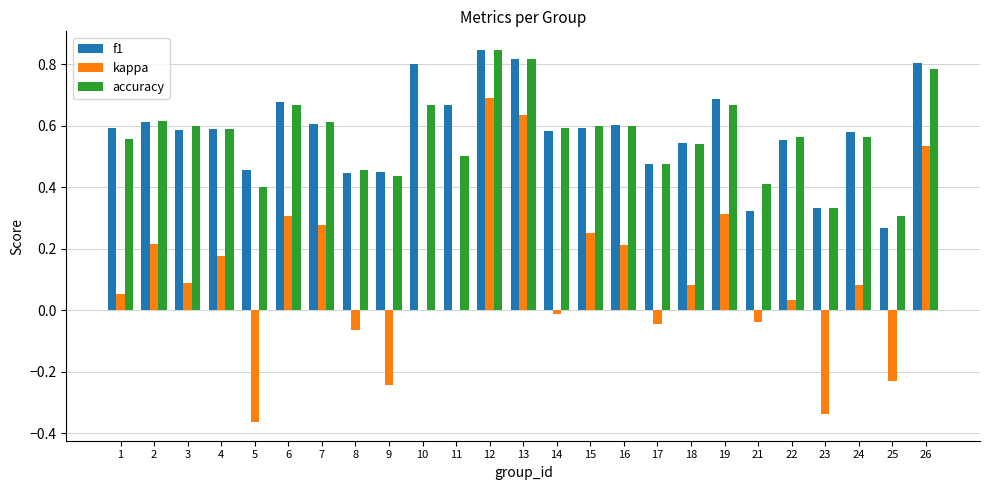

Which category has the highest value in the f1 series?

12